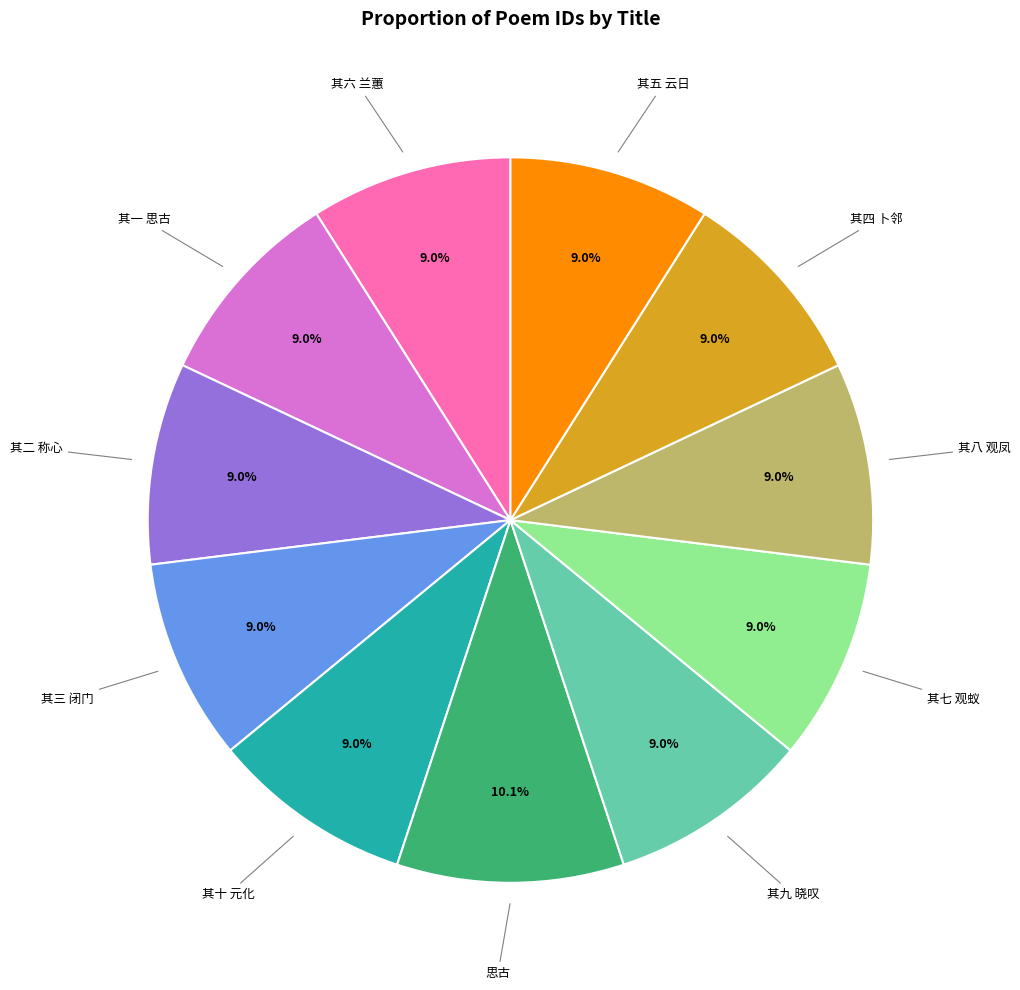

How many slices are in this pie chart?

11